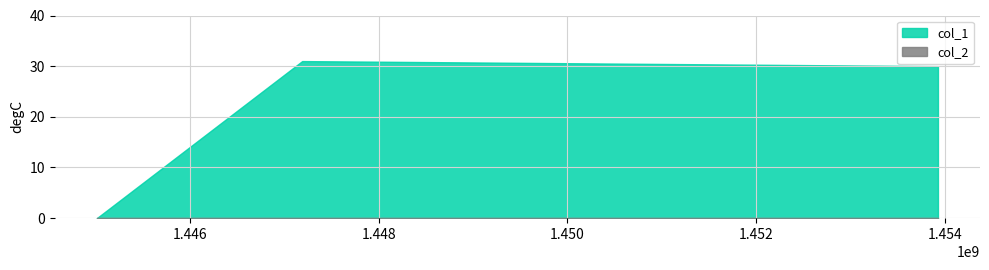

How many categories are shown in the chart?

3